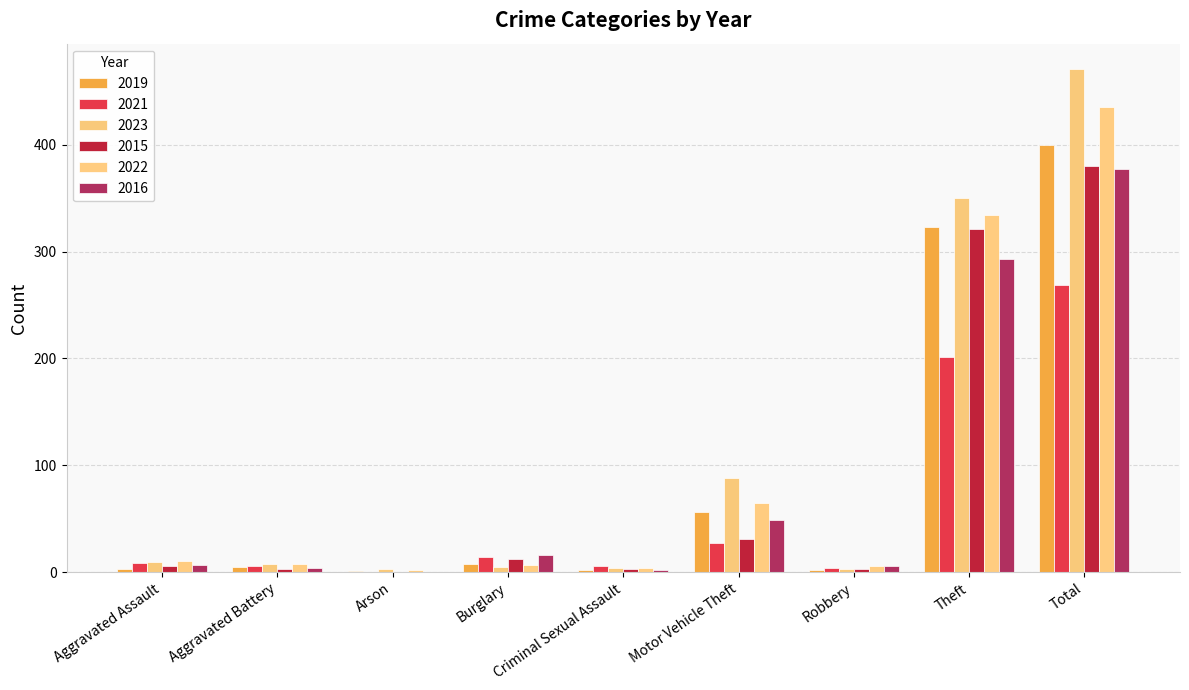

How many distinct data groups are displayed?

6